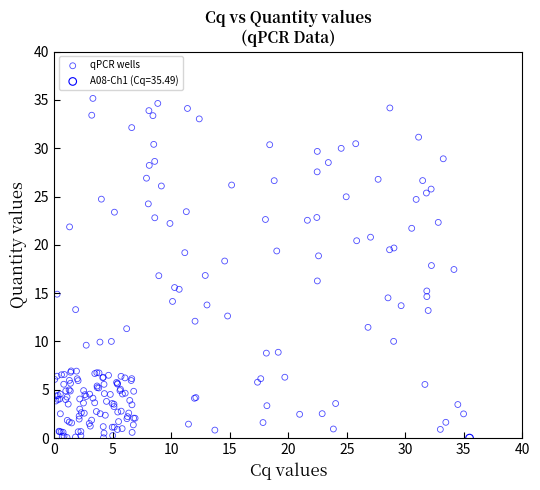

What are all the series names shown in the legend?

qPCR wells, A08-Ch1 (Cq=35.49)